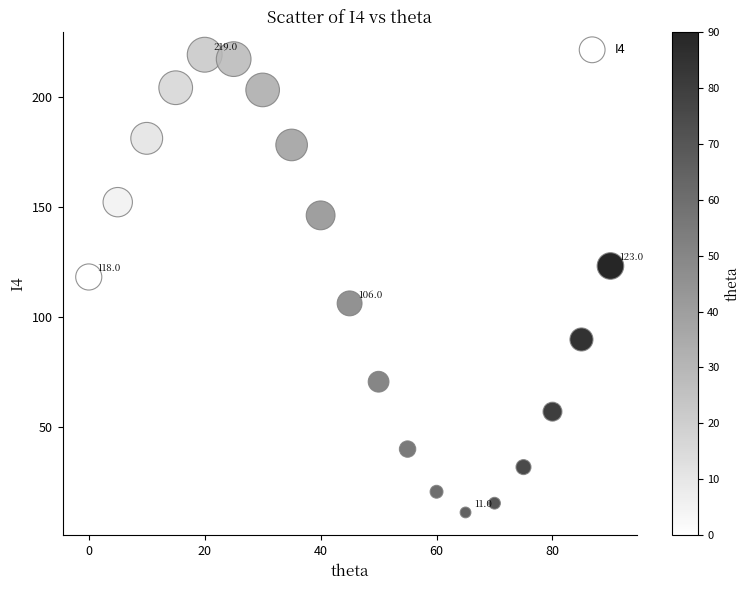

What Y value in the scatter plot is closest to 115?

118.0